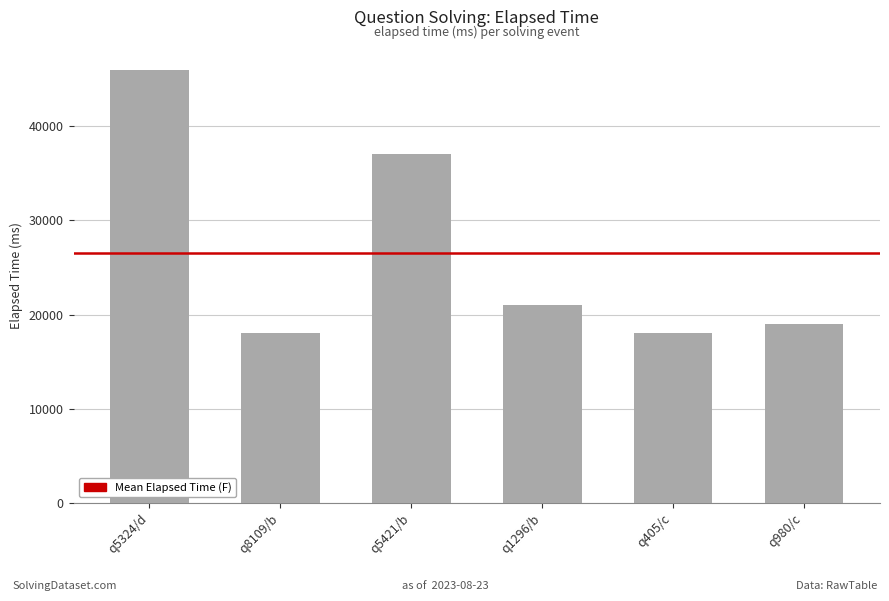

How many data points does each series have?

6